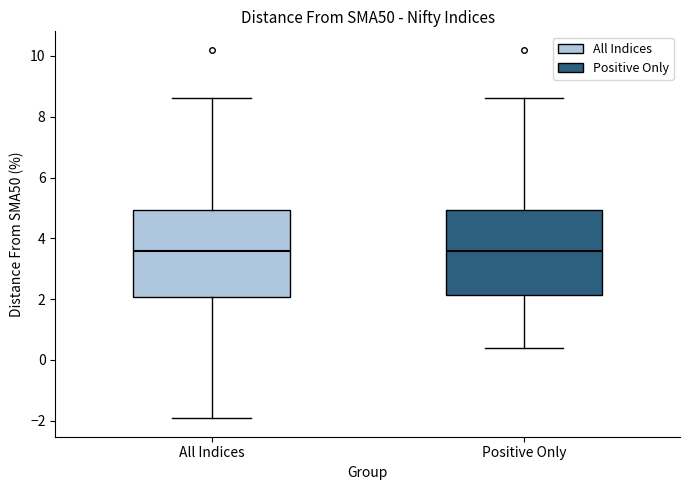

Reading left to right, read every box against the y-axis: the position of its median line, the range the box covers, and the ends of its whiskers. The values are not printed on the chart, so give them approximately, as read against the axis.

All Indices: median 3.6, box 2.0 to 5.0, whiskers -2.0 to 8.6
Positive Only: median 3.6, box 2.2 to 5.0, whiskers 0.4 to 8.6